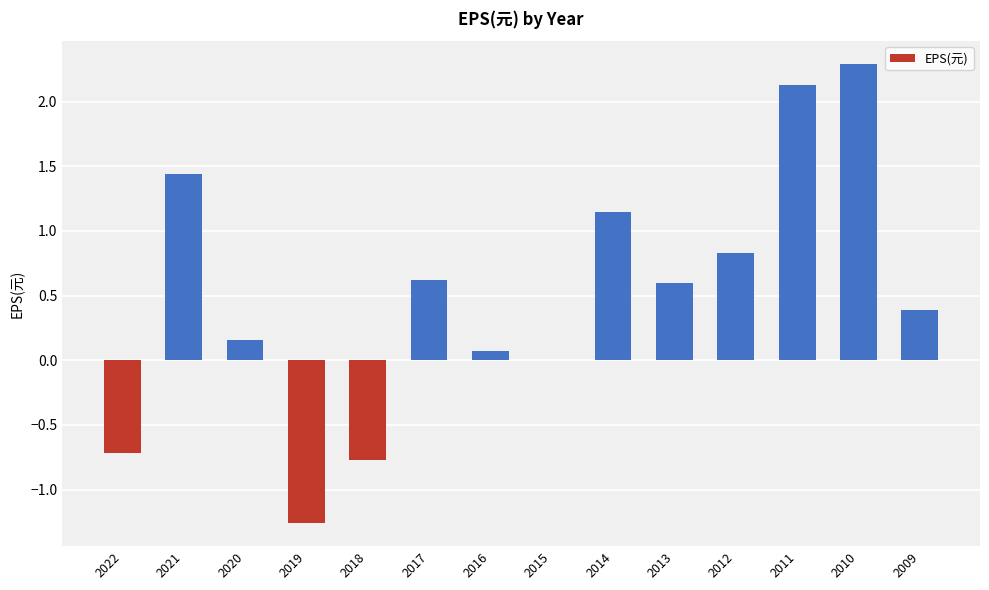

What is the change in value from 2011 to 2009?

-1.7